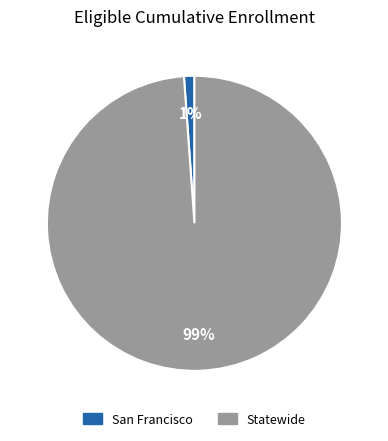

Do Statewide and San Francisco together represent more than half of the pie?

Yes